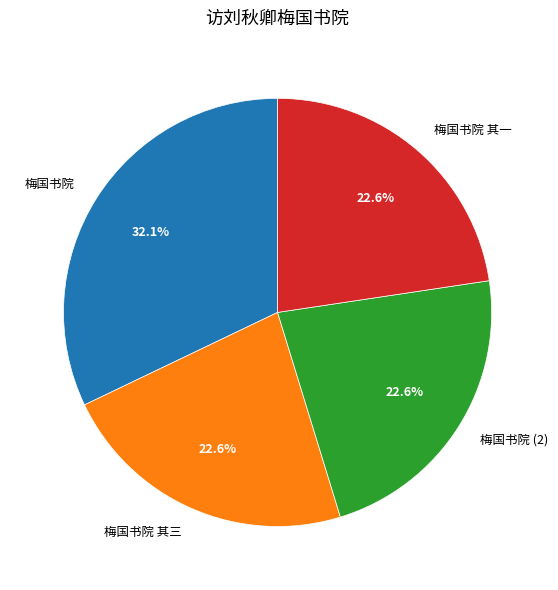

Count the number of slices in the pie.

4